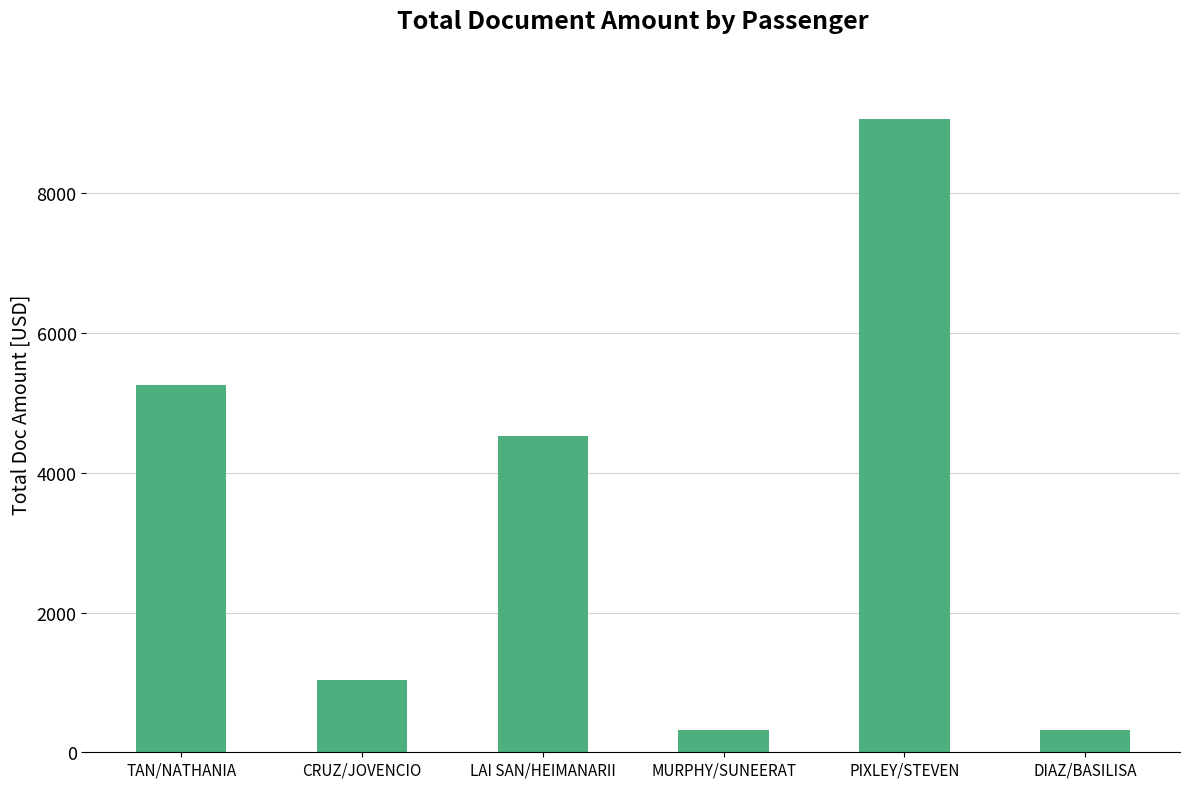

Reading left to right, transcribe all the data shown in this chart.

TAN/NATHANIA=5252.6	CRUZ/JOVENCIO=1032.0	LAI SAN/HEIMANARII=4522.9	MURPHY/SUNEERAT=316.0	PIXLEY/STEVEN=9063.0	DIAZ/BASILISA=316.0